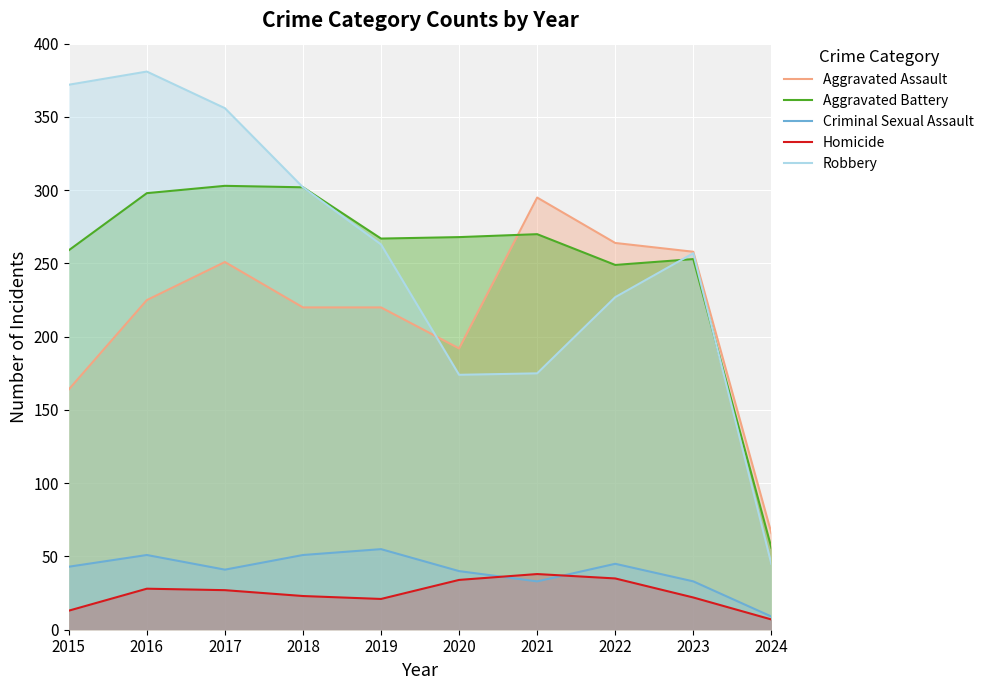

True or false: Homicide and Aggravated Assault cross at least once.

False